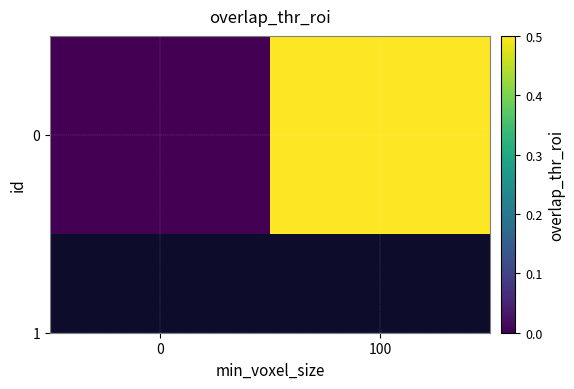

Reading left to right, what are all the values shown in this chart?

0=0.0	100=0.5